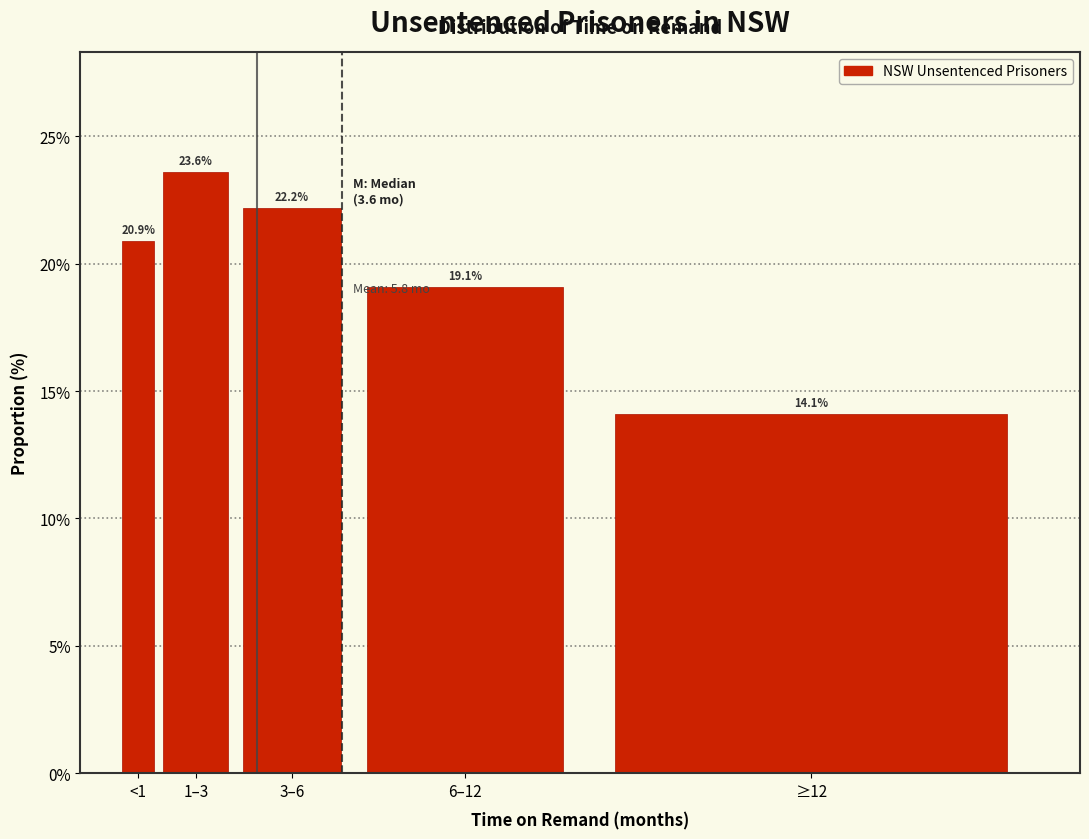

Reading right to left, what are all the values shown in this chart?

≥12=14.1	6–12=19.1	3–6=22.2	1–3=23.6	<1=20.9